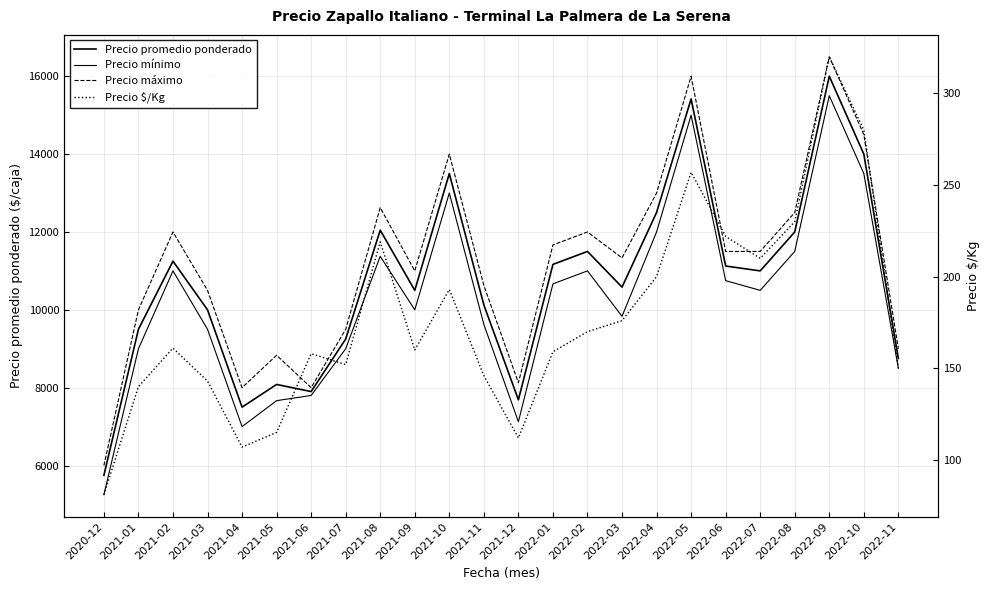

Which series has the largest total across all categories?

Precio máximo